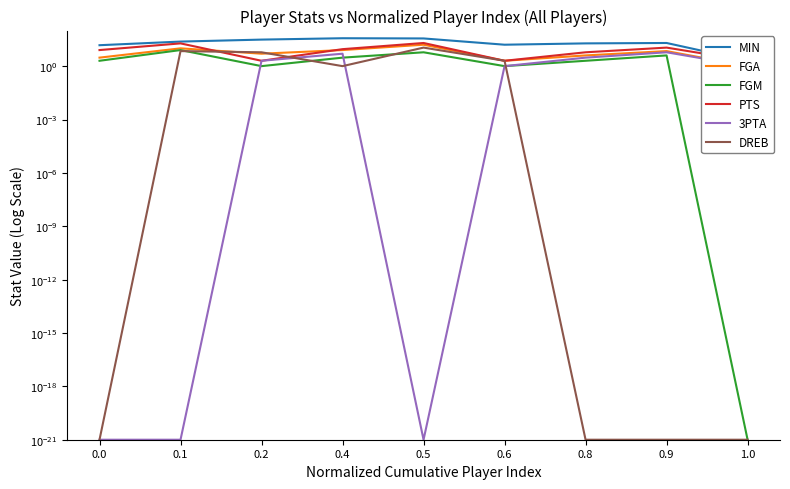

What is the average value of the DREB series?

3.0